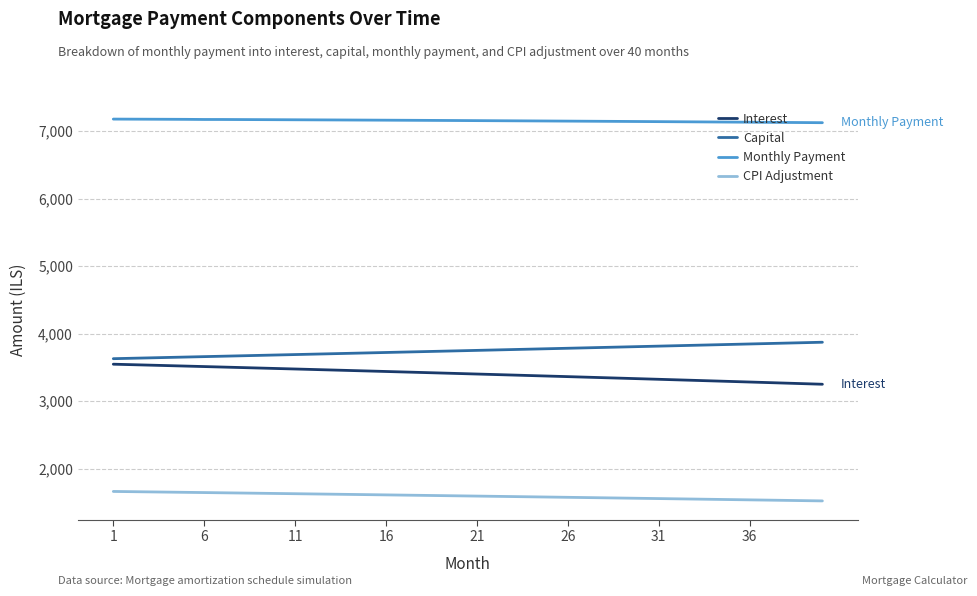

What is the difference between the maximum and minimum values in the Interest series?

296.9